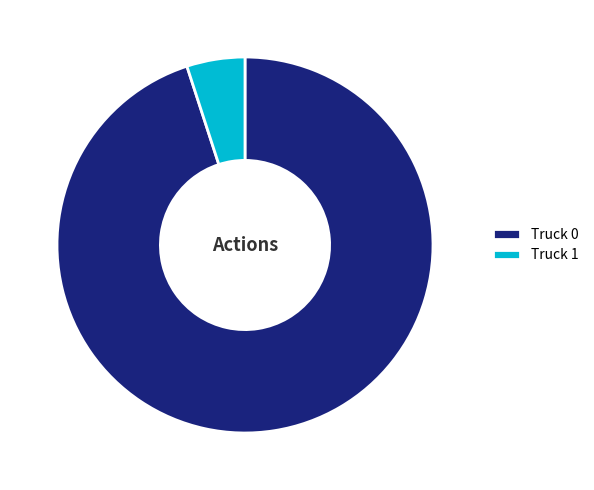

True or false: Truck 1 accounts for 1% of the total.

False